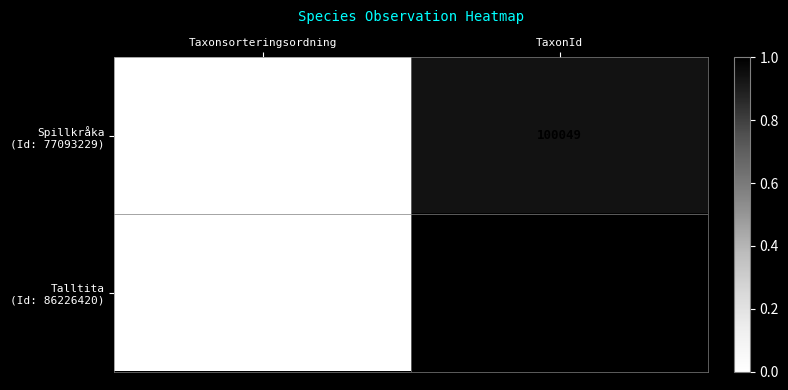

At which category does the chart reach its minimum across all series?

Taxonsorteringsordning